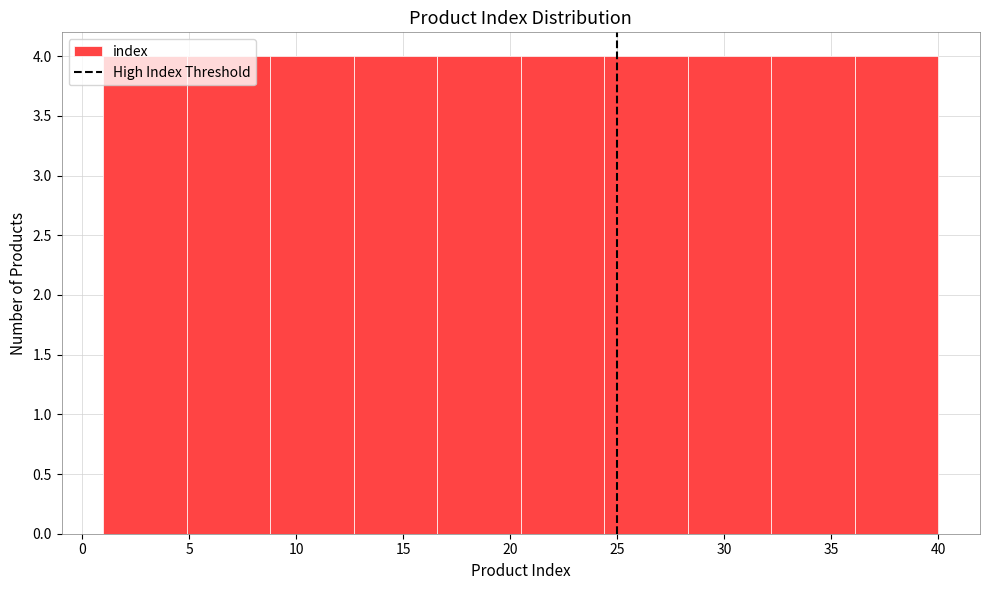

Reading left to right, transcribe this chart: for each bar, give the range it covers on the x-axis and its height. Neither the bar edges nor the heights are printed on the chart, so give them approximately, as read against the axes.

1.0 to 4.9: 4
4.9 to 8.8: 4
8.8 to 12.7: 4
12.7 to 16.6: 4
16.6 to 20.5: 4
20.5 to 24.4: 4
24.4 to 28.3: 4
28.3 to 32.2: 4
32.2 to 36.1: 4
36.1 to 40.0: 4